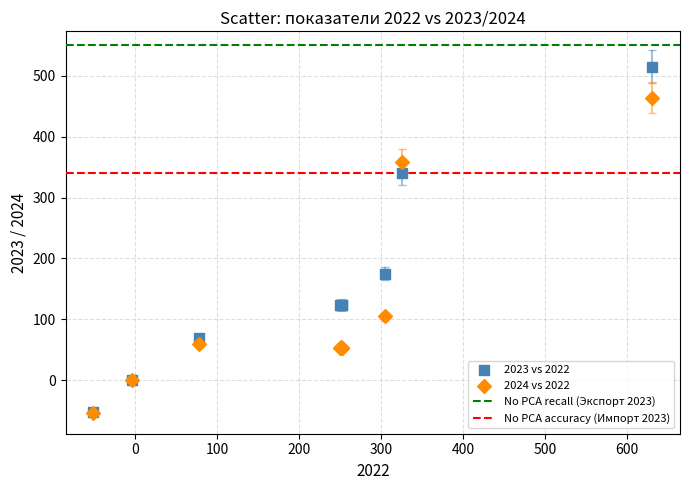

In the 2024 vs 2022 series, what Y value is closest to 205?

105